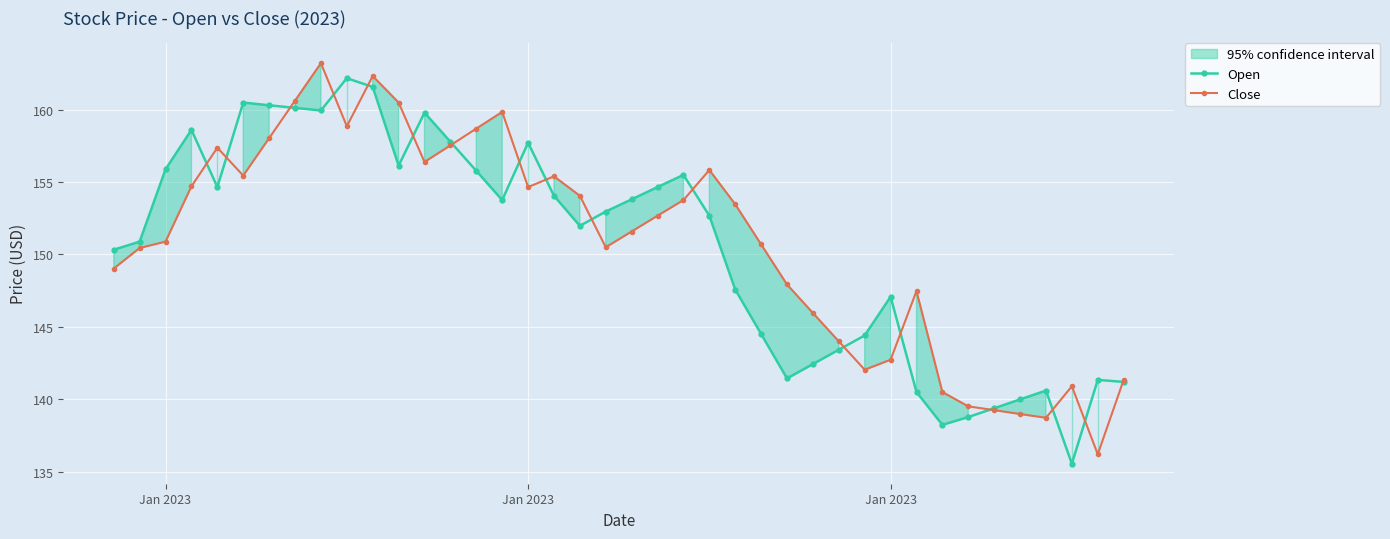

Is it true that Close equals 224.4 at 13?

False